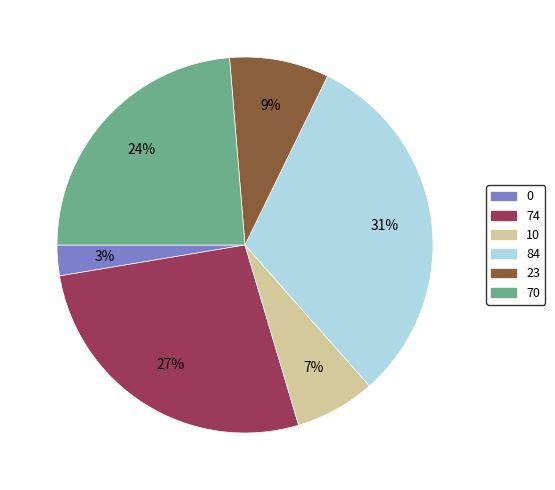

To the nearest percent, what is the difference between the 70 and 74 slice percentages?

3%